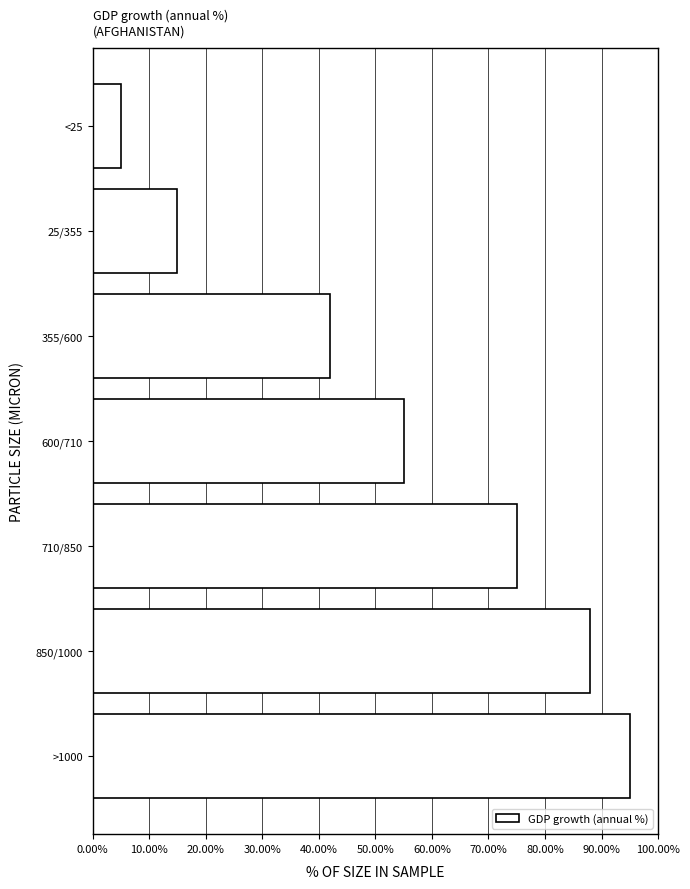

Reading bottom to top, transcribe all the data shown in this chart.

>1000=95	850/1000=88	710/850=75	600/710=55	355/600=42	25/355=15	<25=5